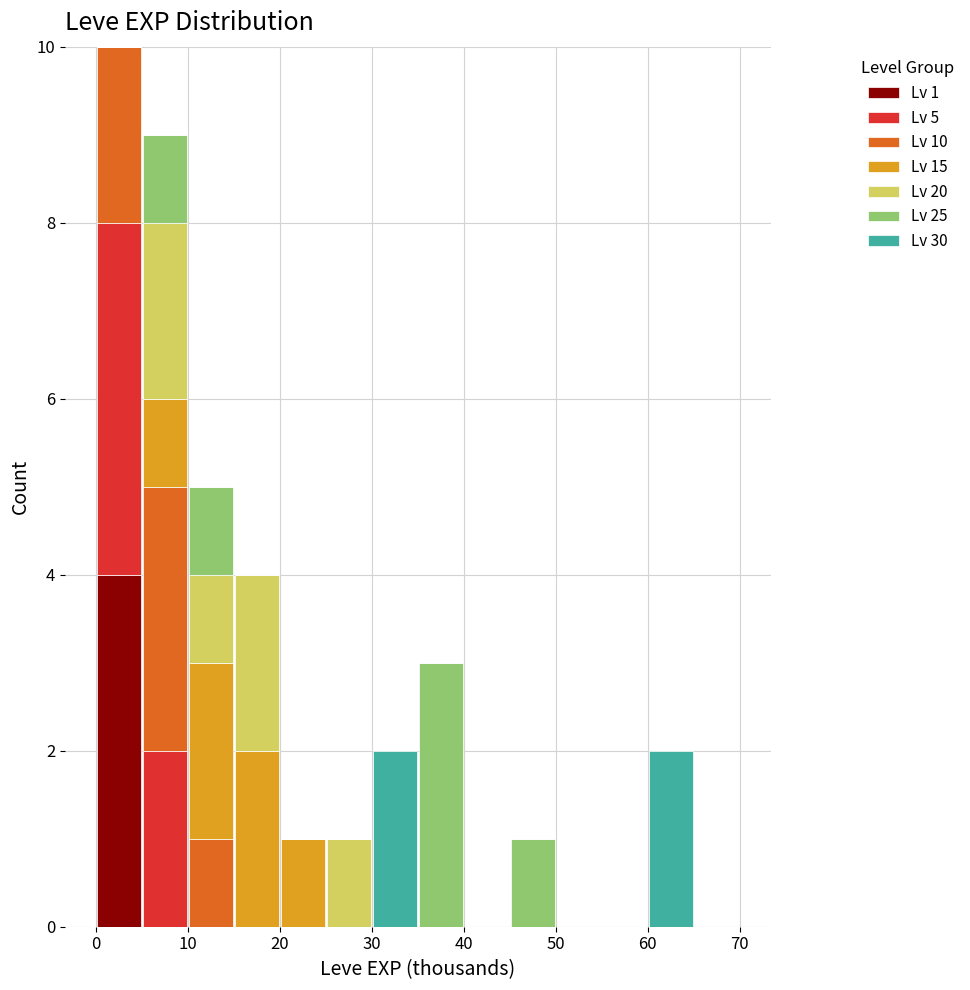

Which range on the x-axis has the tallest stacked bar (by total height)?

0 to 5